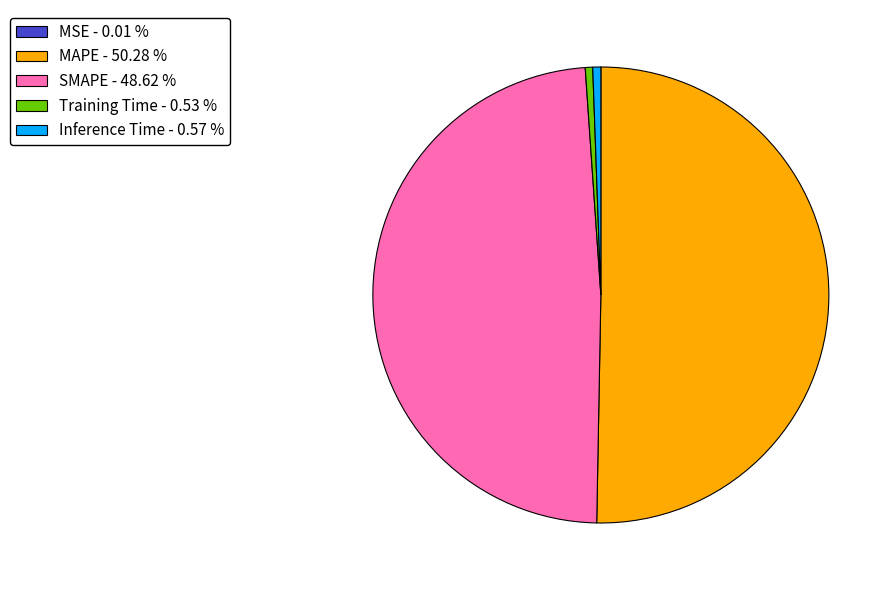

Which category has the biggest portion of the pie?

MAPE